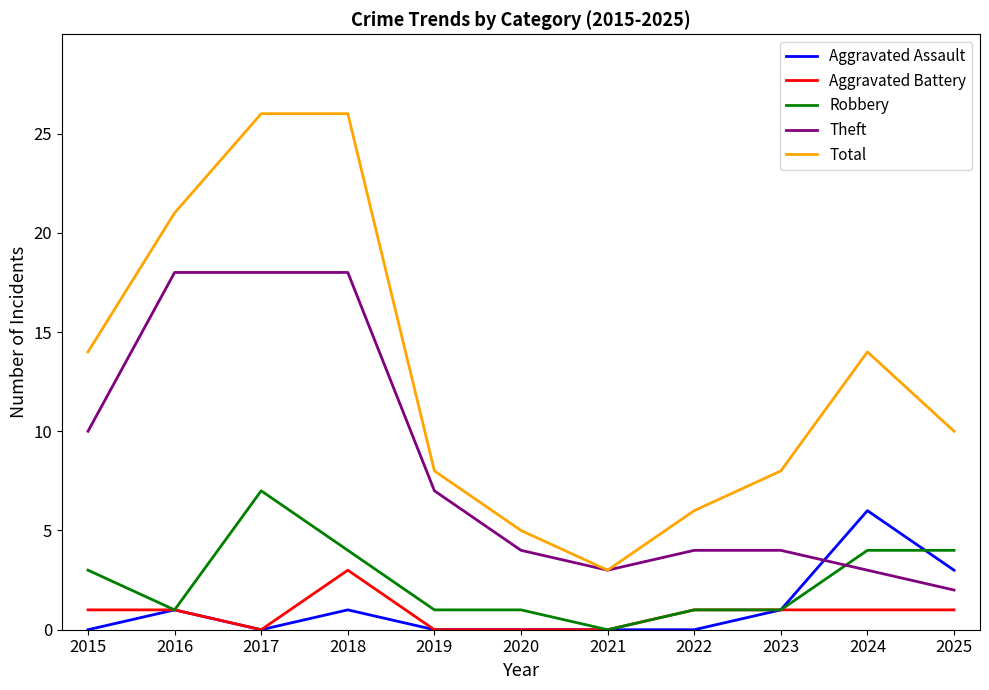

What is the maximum value shown in the chart?

26